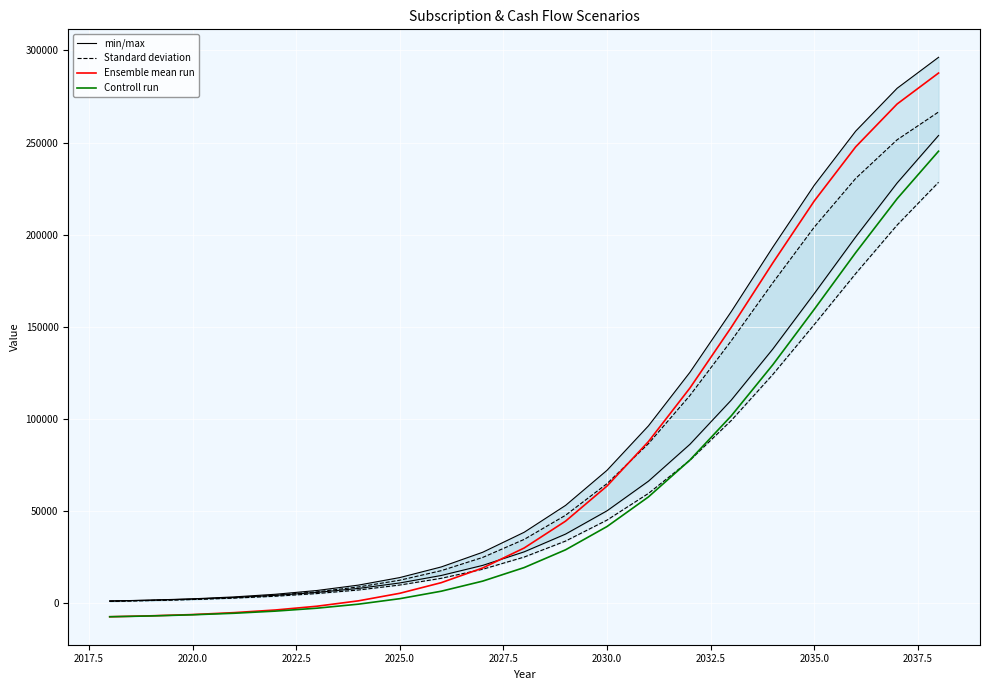

What is the lowest value of the Controll run series?

-7248.4